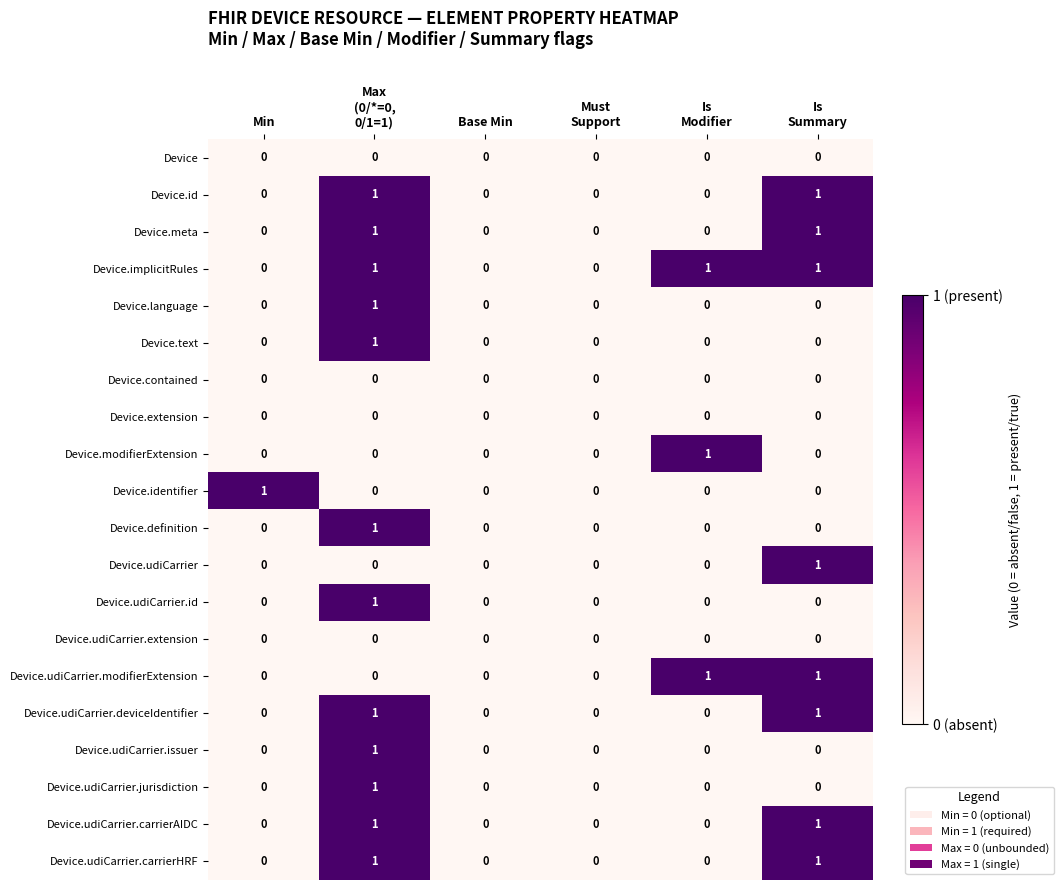

True or false: Device.extension has a value of 0 at Min.

True